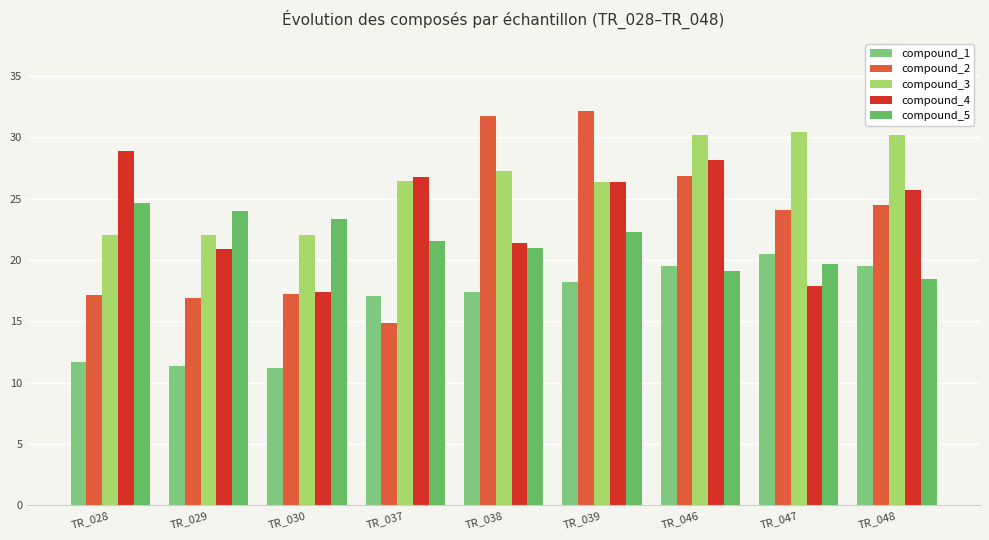

At which label does compound_5 first exceed 21?

TR_028